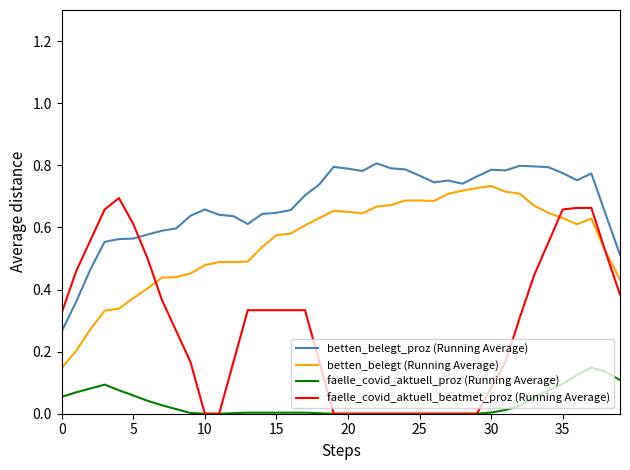

True or false: faelle_covid_aktuell_proz (Running Average) and betten_belegt (Running Average) intersect in this chart.

False